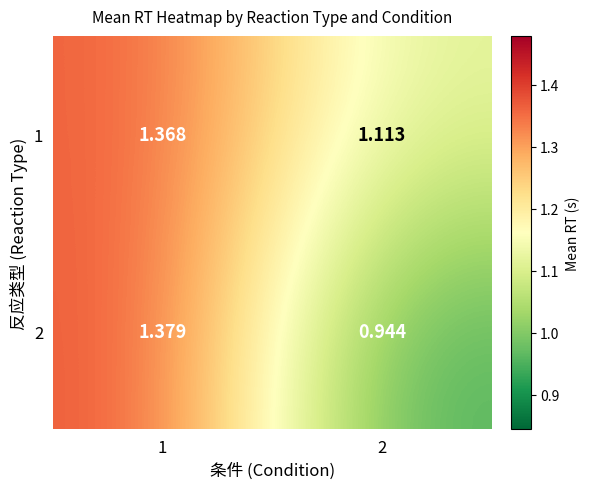

Rank the series by their average value, from lowest to highest.

2, 1